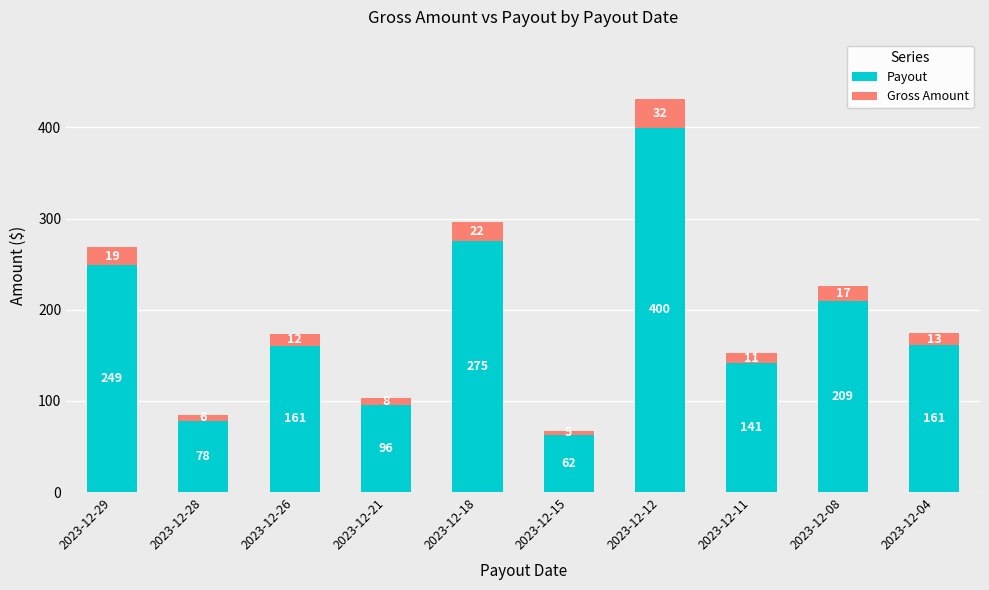

What is the value of the Payout bar at the 5th from the left?

274.8